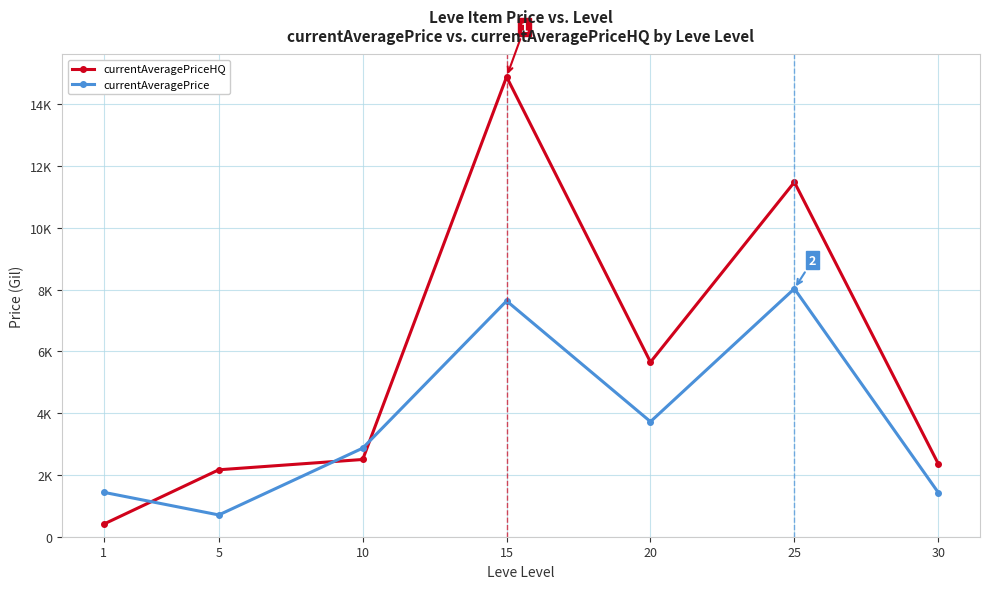

Is this an area chart (filled region under the line)?

No